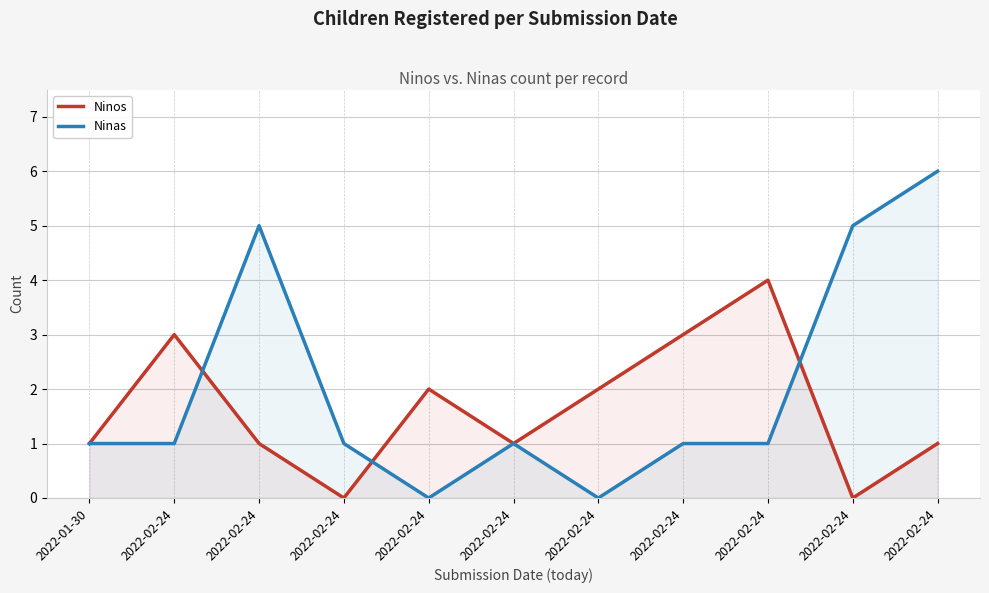

What is the sum of all Ninas values?

22